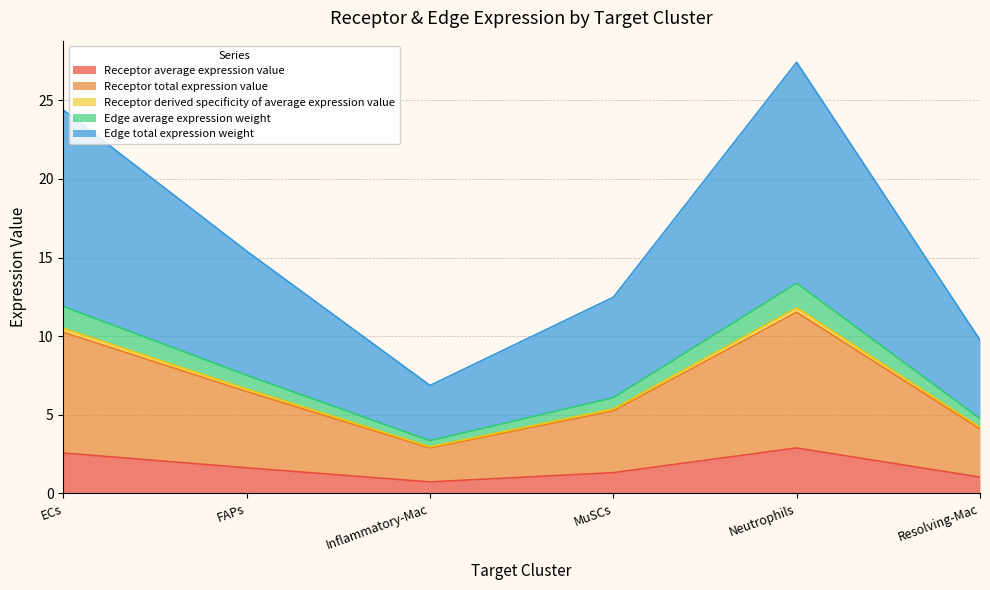

The value of Receptor average expression value at ECs is 0.8. True or false?

False